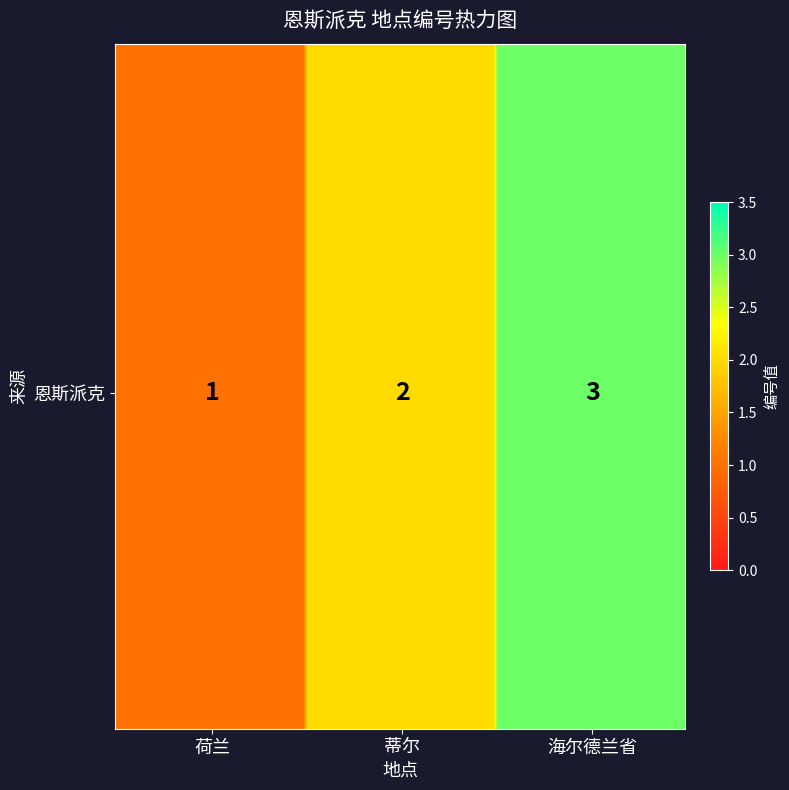

True or false: the data shows 3 at 2.

True